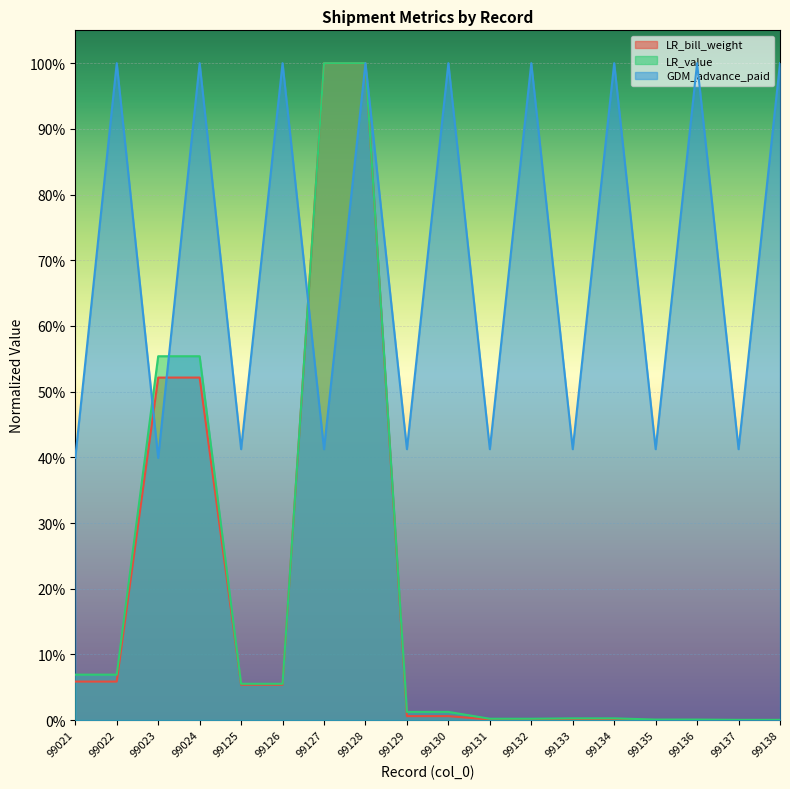

Where do LR_bill_weight and GDM_advance_paid first cross each other?

99022 and 99023